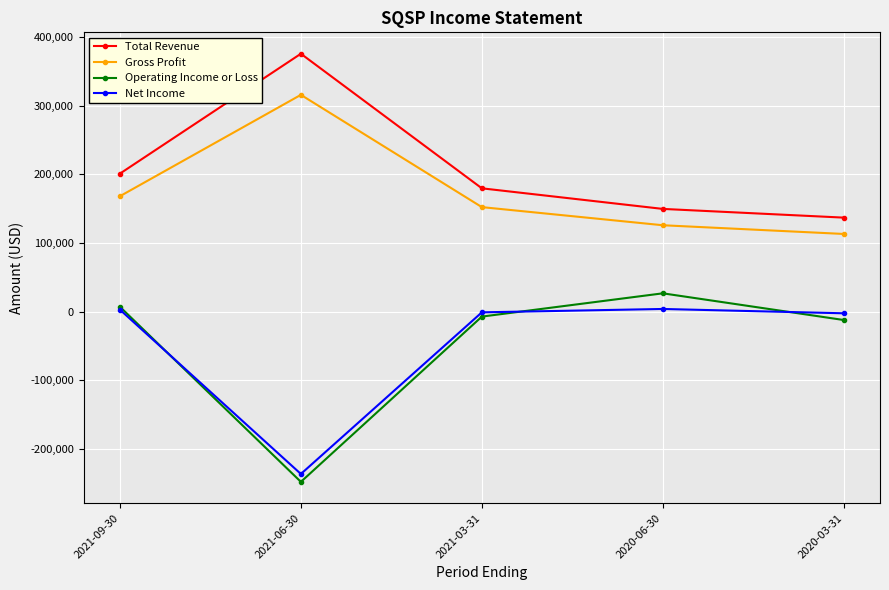

What is the highest value of the Total Revenue series?

375700